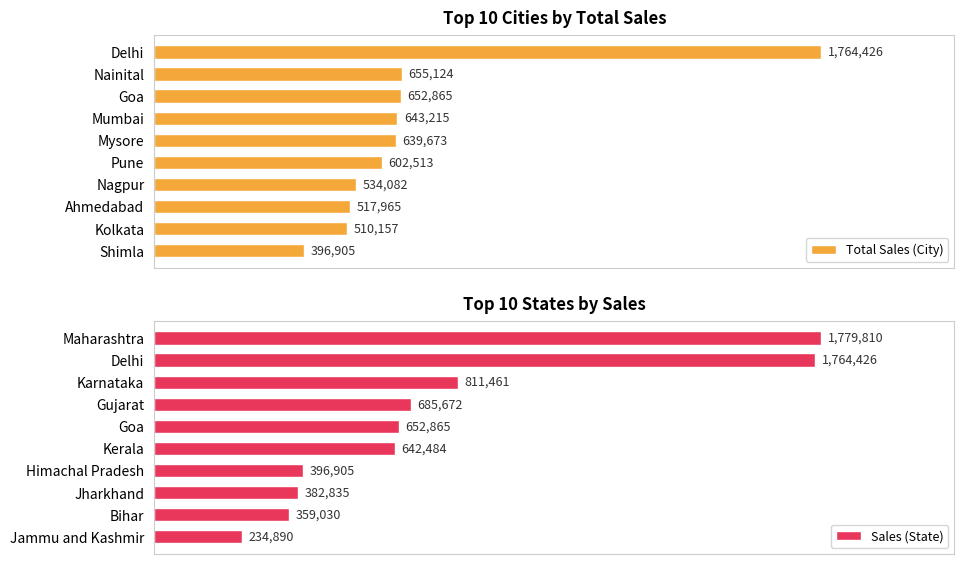

What is the sum of the Total Sales (City) values at Delhi and Mumbai?

2407641